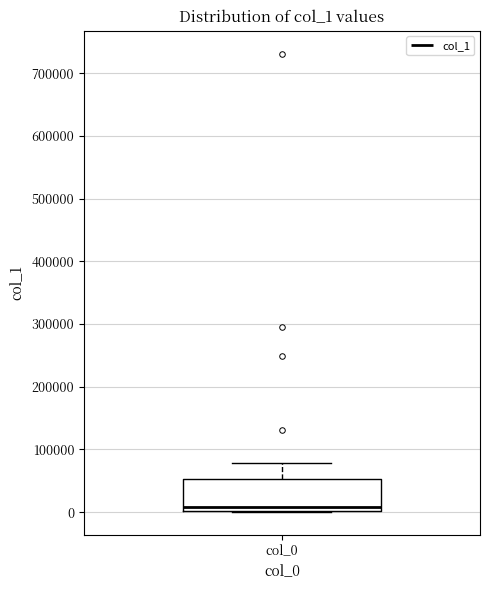

Transcribe this box plot: give where the median line is, the range the box spans, and where the two whiskers end, as read against the y-axis. The values are not printed on the chart, so give them approximately, as read against the axis.

median 10000, box 0 to 50000, whiskers 0 to 80000